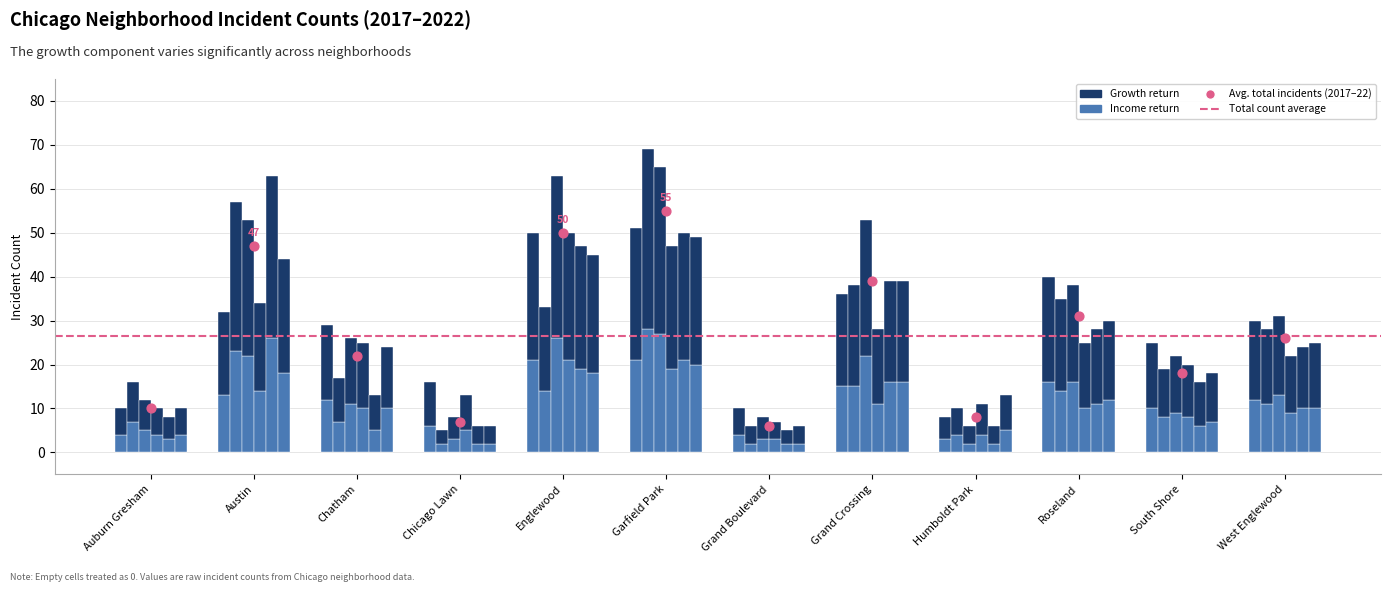

Is the value of 2022 at Austin greater than the value of 2019 at Garfield Park?

No